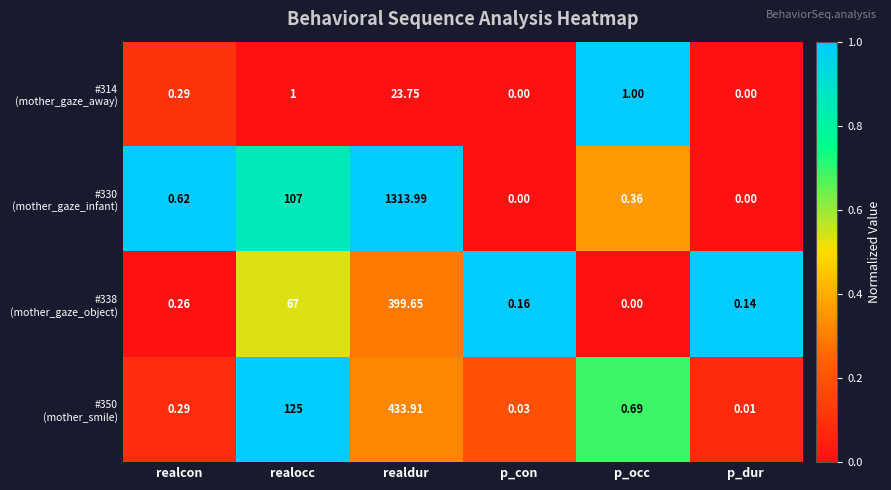

What is the spread (max minus min) of values at realocc?

124.0